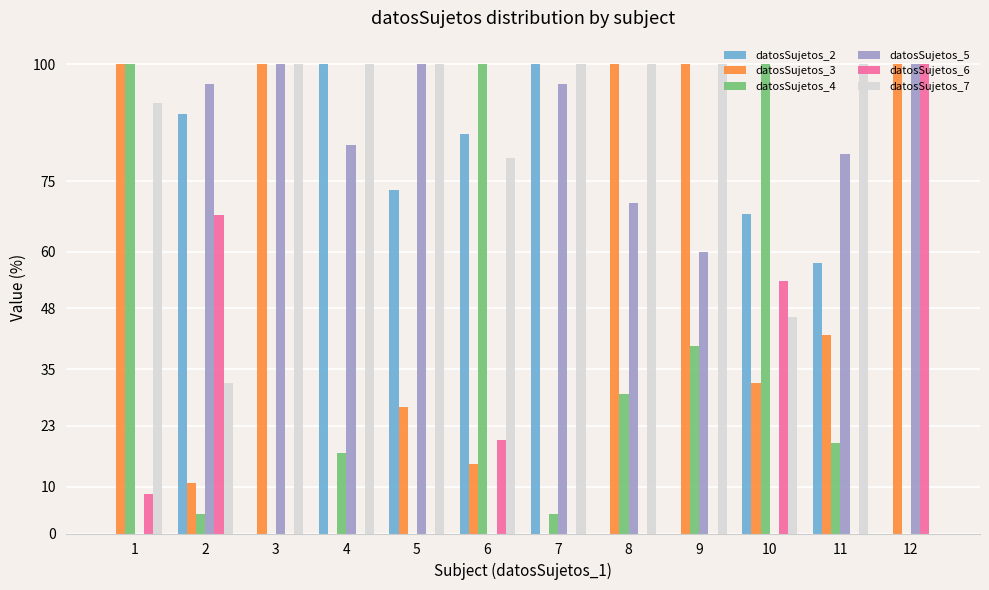

The datosSujetos_6 series shows -30.6 at 5. True or false?

False